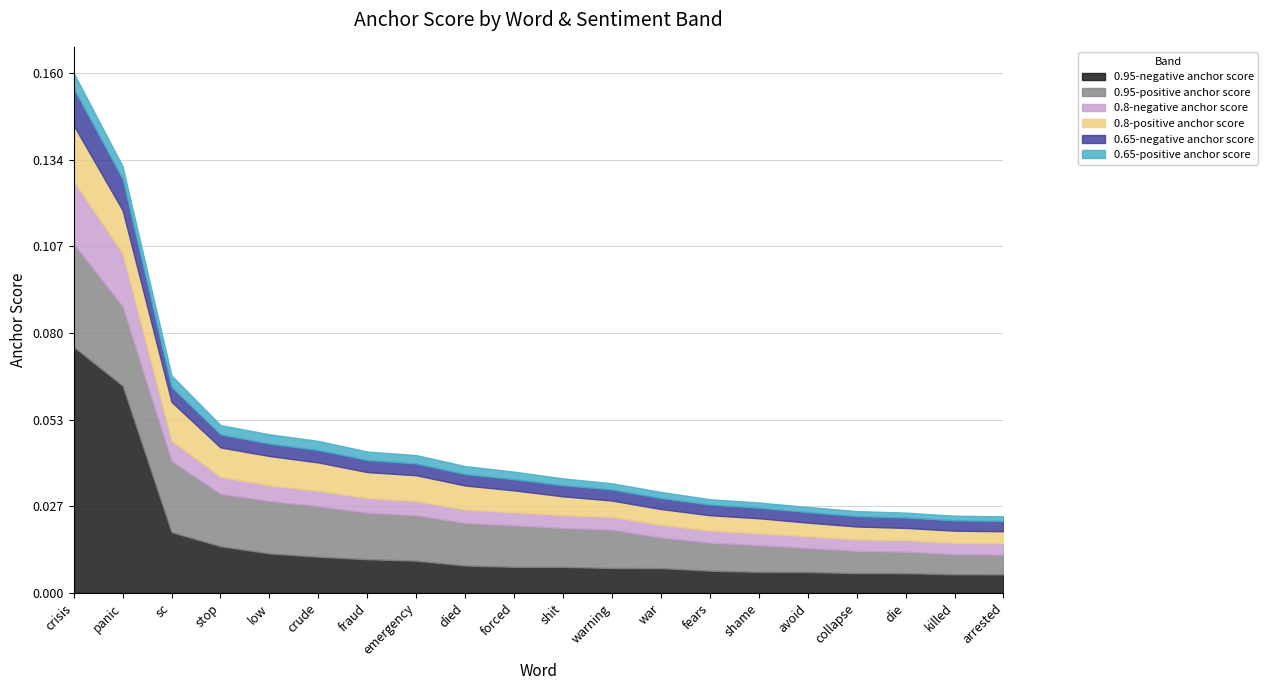

Where is 0.8-positive anchor score nearest to the value 0?

arrested